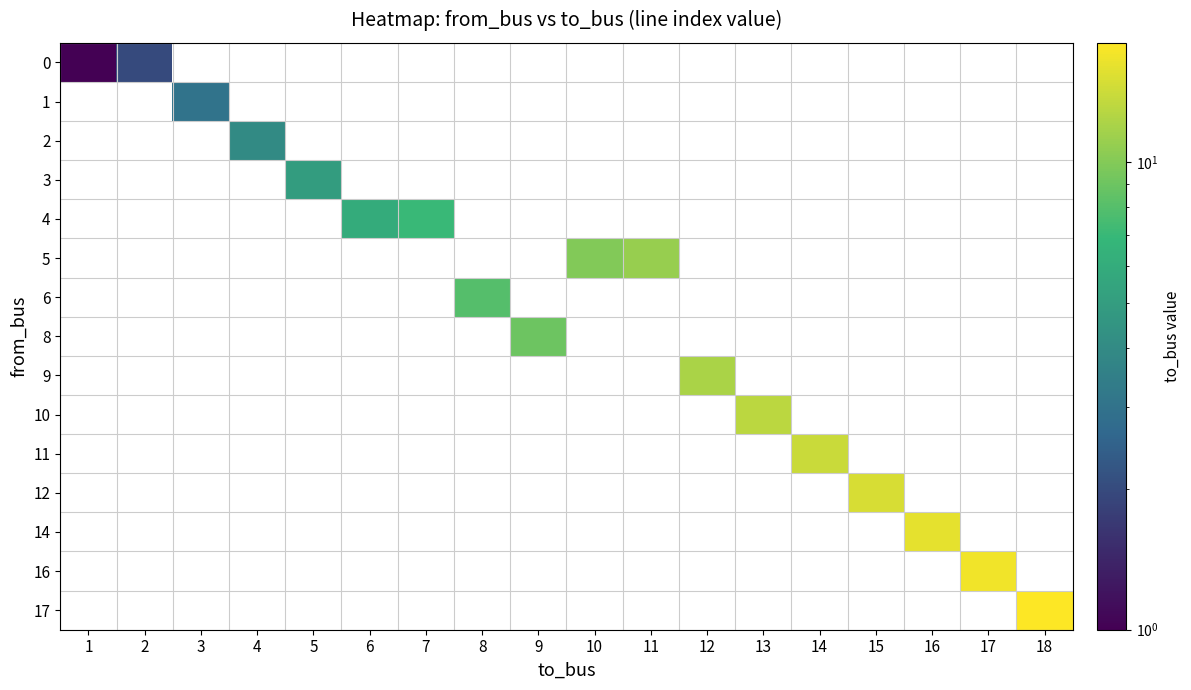

At how many categories does at least one series exceed 6?

12